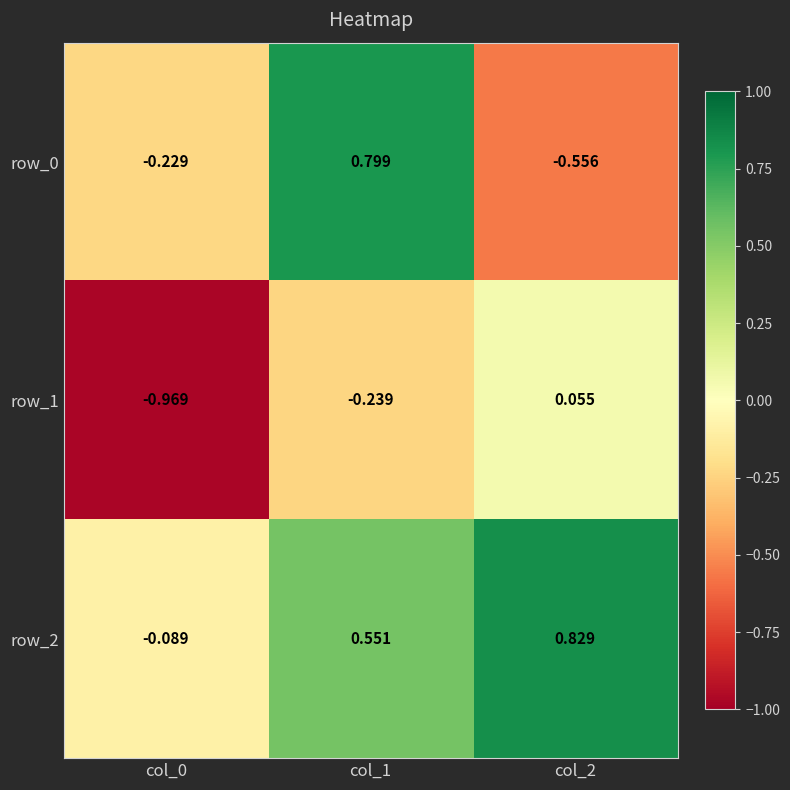

Is the value of row_0 at col_1 greater than the value of row_2 at col_1?

Yes